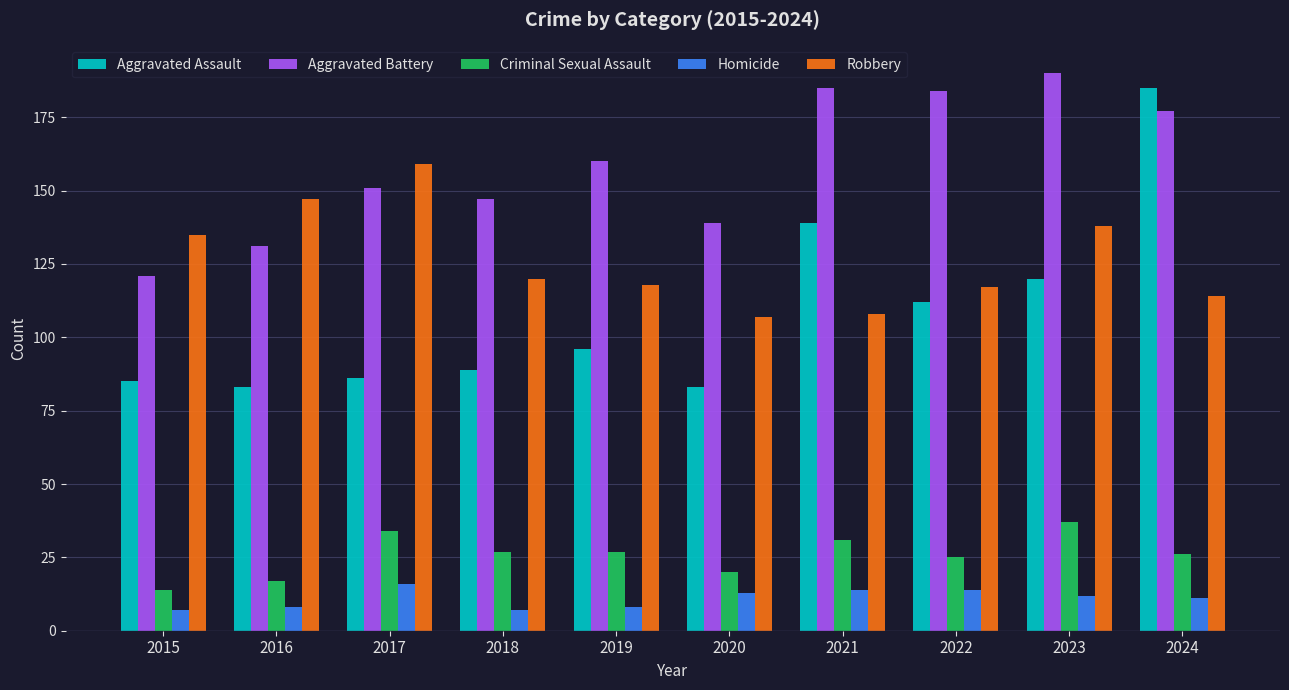

What is the value of the Aggravated Battery bar at the 8th from the left?

184